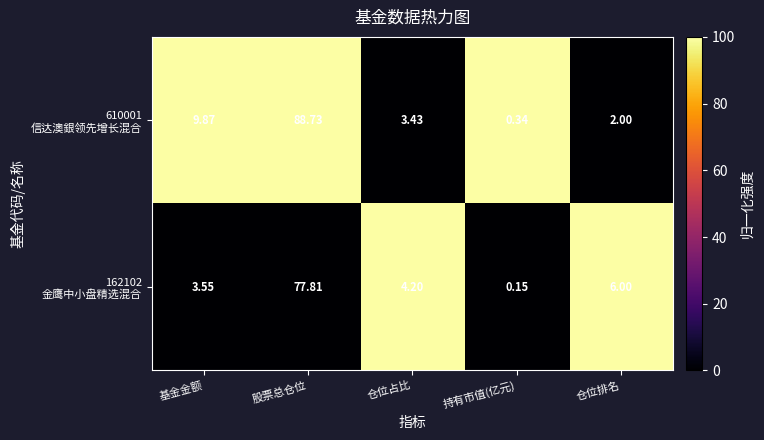

What is the greatest value displayed?

88.7